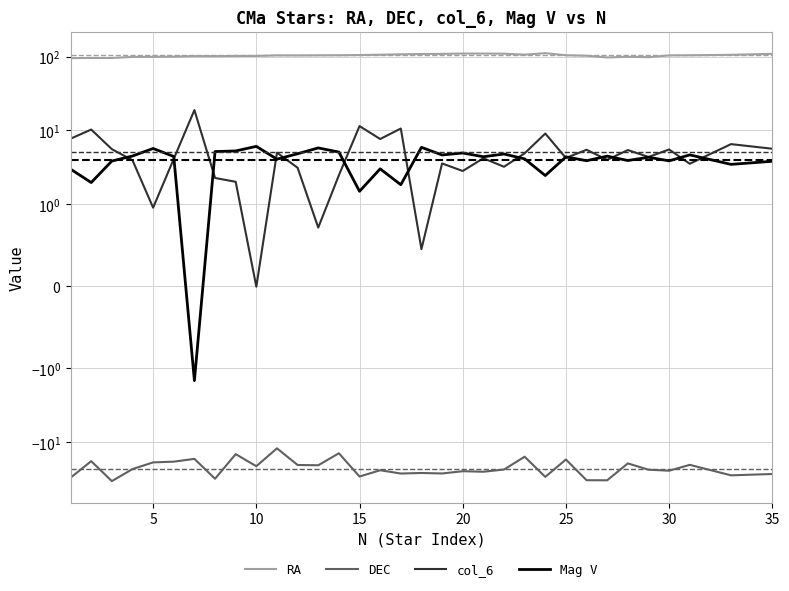

Reading left to right, what are all the values shown in this chart?

RA: 95.1	95.7	95.5	98.8	99.1	99.5	101.3	101.1	101.7	101.8	103.5	103.4	103.8	104.0	104.7	105.8	107.1	108.1	108.6	109.7	109.7	109.2	105.9	111.0	104.0	102.5	97.0	99.2	98.0	103.5	103.9	105.4	108.7
DEC: -30.1	-18.0	-33.4	-23.0	-18.7	-18.2	-16.7	-31.1	-14.4	-21.0	-12.0	-20.2	-20.4	-14.0	-29.0	-23.8	-26.4	-25.9	-26.4	-24.6	-25.0	-23.3	-15.6	-29.3	-17.1	-32.5	-32.6	-19.3	-23.4	-24.2	-20.1	-27.9	-26.8
col_6: 7.7	10.3	5.6	3.9	1.0	4.1	18.8	2.3	2.0	-0.0	5.0	3.1	0.7	2.5	11.4	7.6	10.6	0.5	3.6	2.8	4.2	3.2	4.9	9.1	4.2	5.5	4.0	5.4	4.4	5.5	3.5	6.5	5.6
Mag V: 3.0	2.0	3.9	4.5	5.7	4.4	-1.5	5.2	5.3	6.1	4.1	4.8	5.8	5.1	1.5	3.0	1.8	5.9	4.7	5.0	4.4	4.8	4.1	2.5	4.4	3.9	4.5	3.9	4.3	3.9	4.7	3.5	3.8